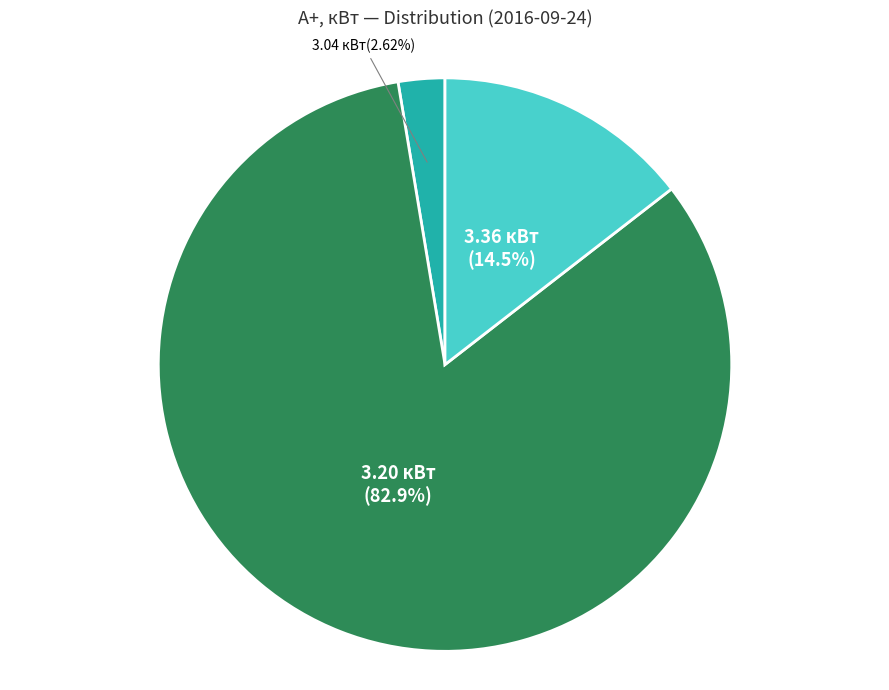

Do 3.36 кВт and 3.20 кВт together represent more than half of the pie?

Yes